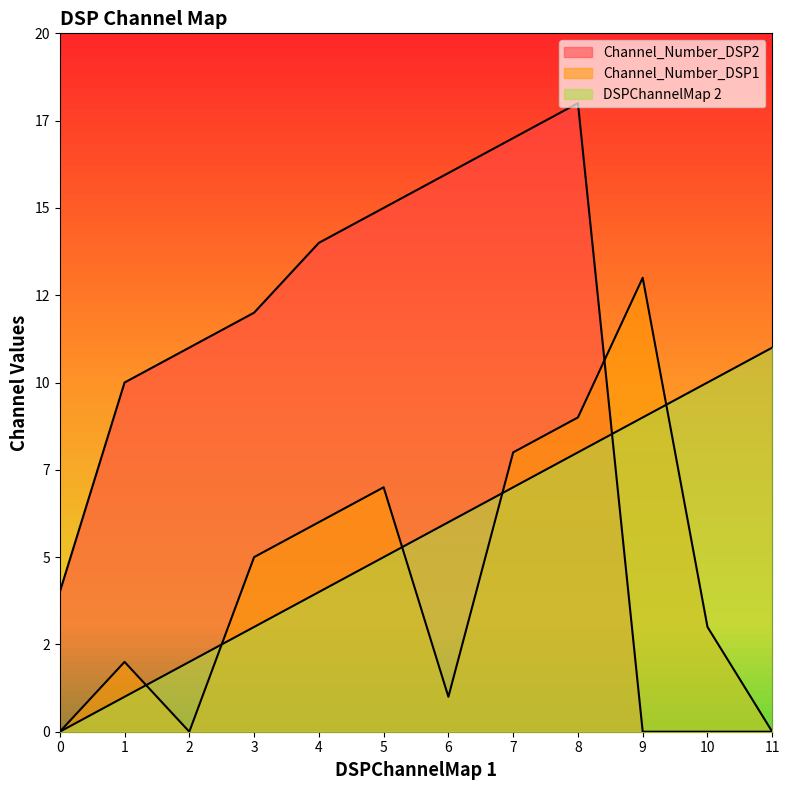

What are all the series names shown in the legend?

DSPChannelMap 2, Channel_Number_DSP1, Channel_Number_DSP2